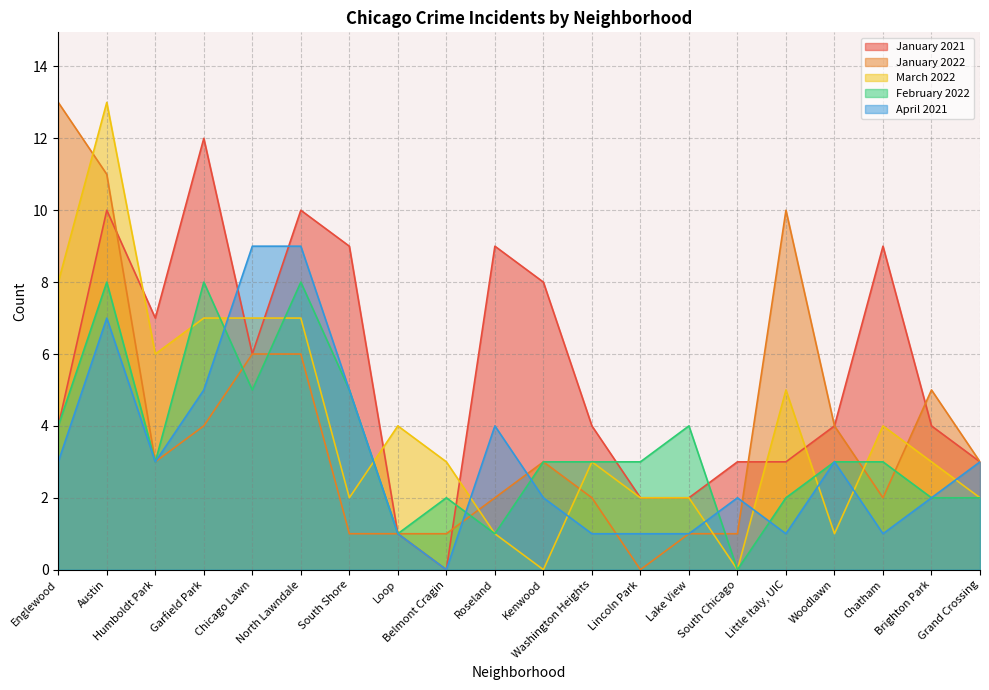

Which series has the largest total across all categories?

January 2021